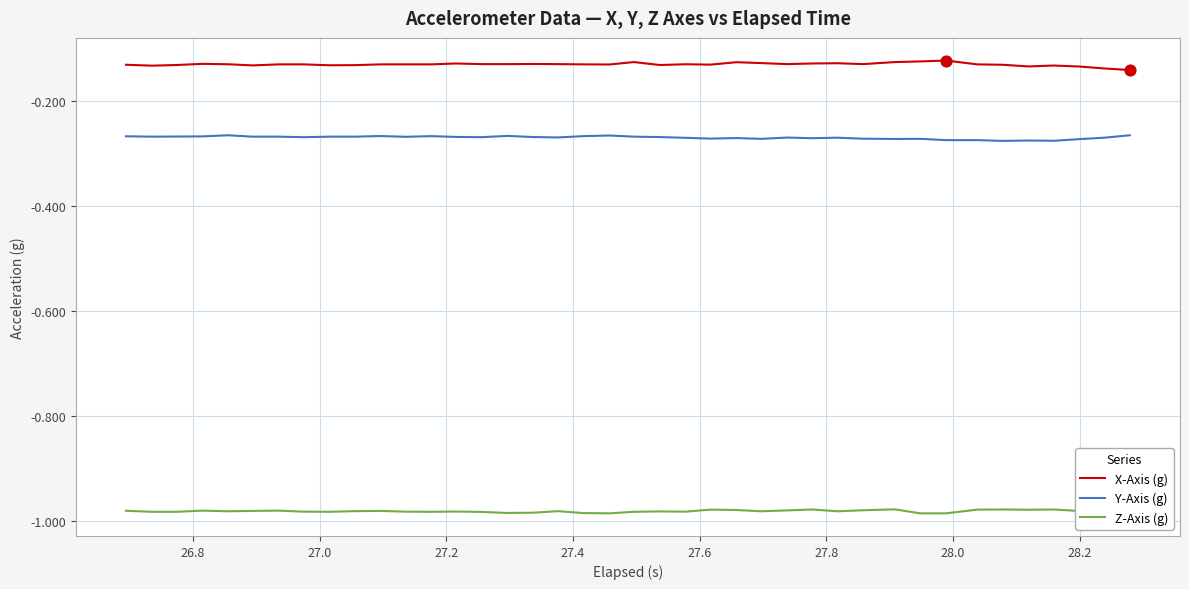

Which series has the largest total across all categories?

X-Axis (g)